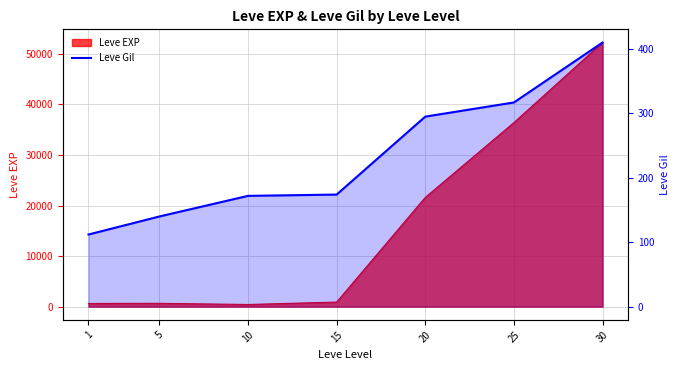

List the labels in order of value, largest first.

30, 25, 20, 15, 10, 5, 1